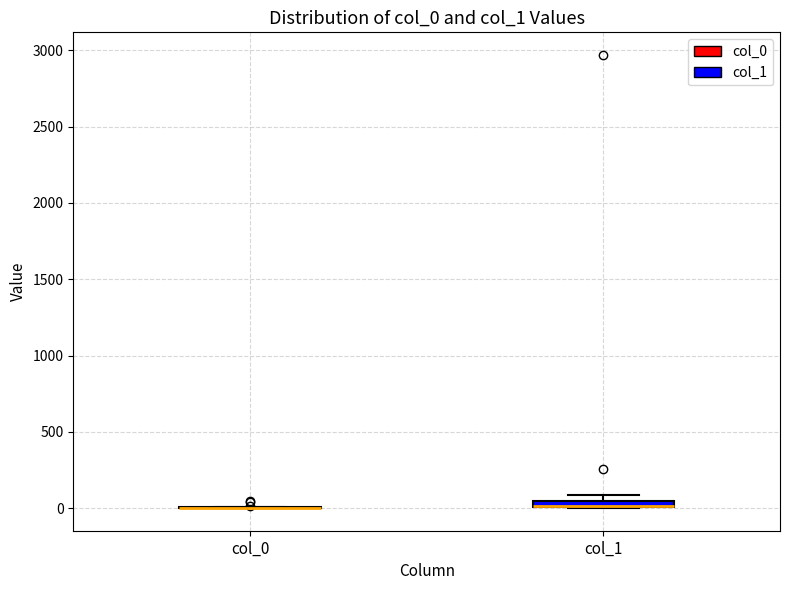

Where is the lower edge of the box for col_1 on the y-axis? The values are not printed on the chart, so give them approximately, as read against the axis.

0